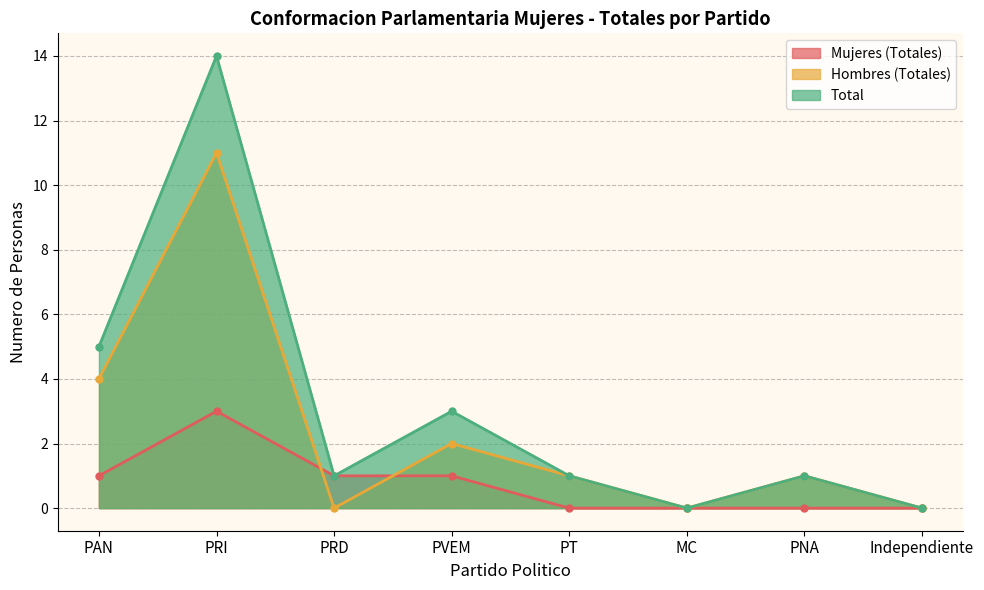

What position from the right is PVEM?

5